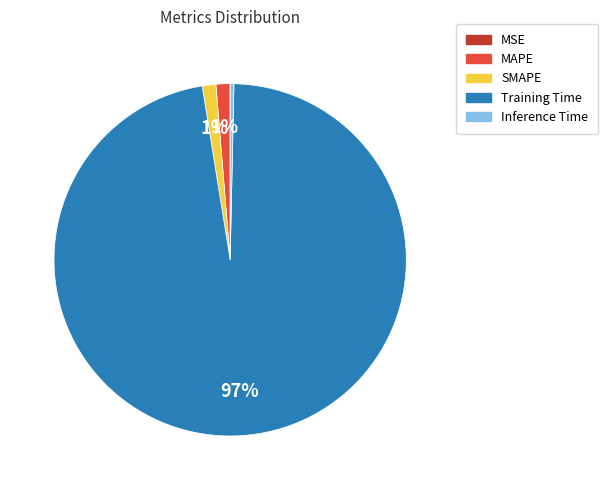

Combined, do Inference Time and MAPE account for over 50%?

No